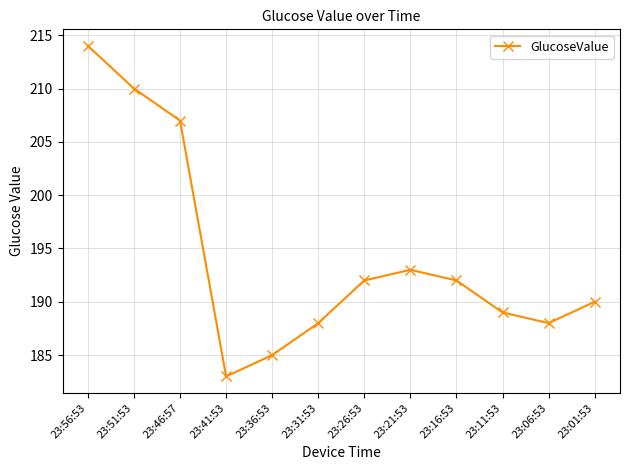

What is the label of the 4th point from the left?

23:41:53